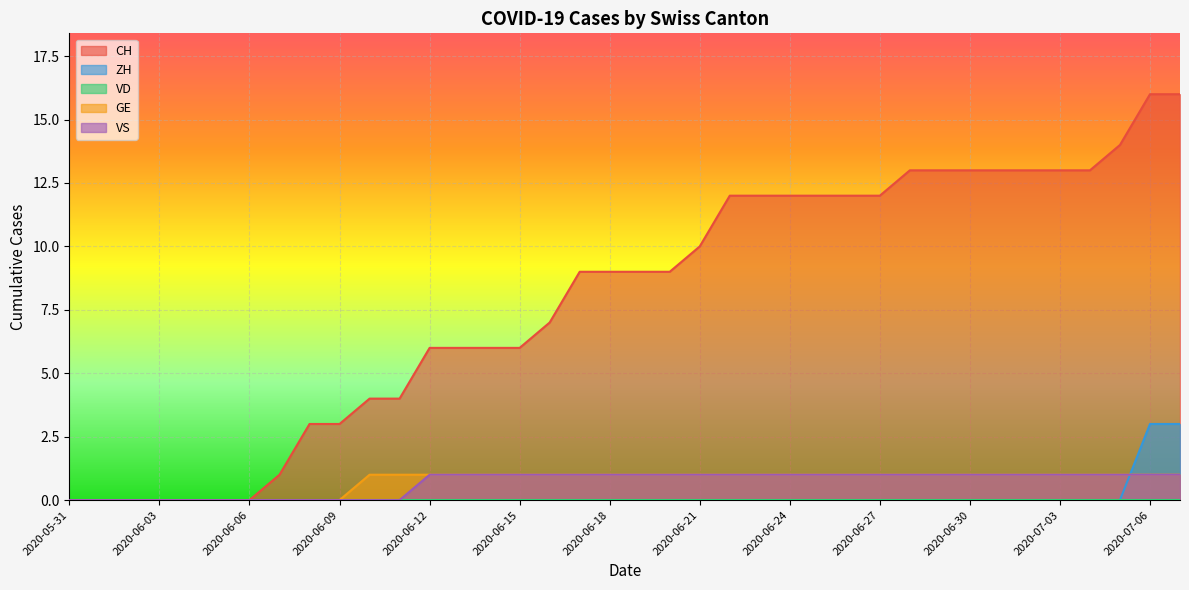

True or false: ZH has more than 0 points higher than both neighbors.

False